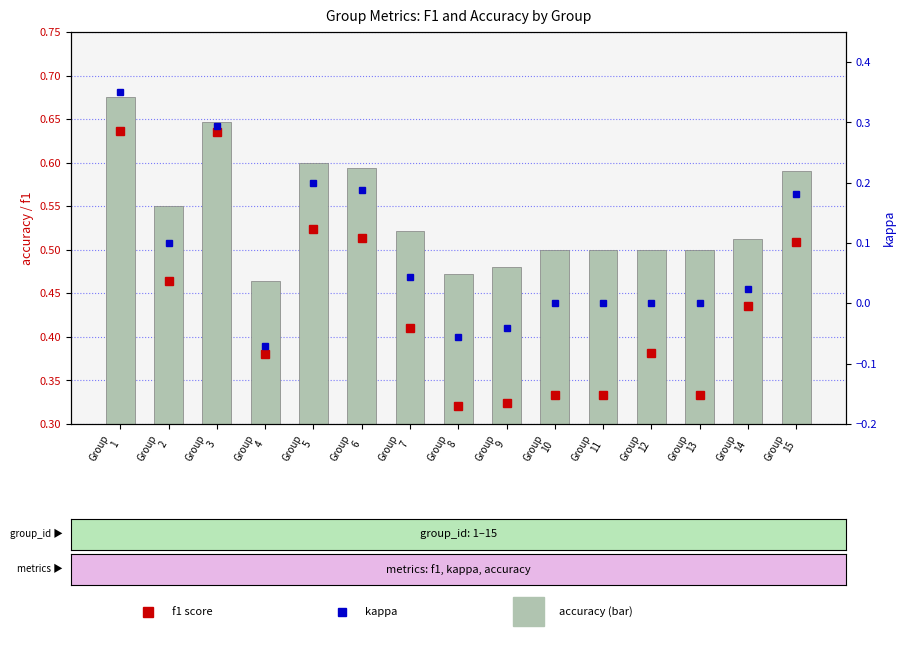

What value does the accuracy series have at Group
4?

0.5